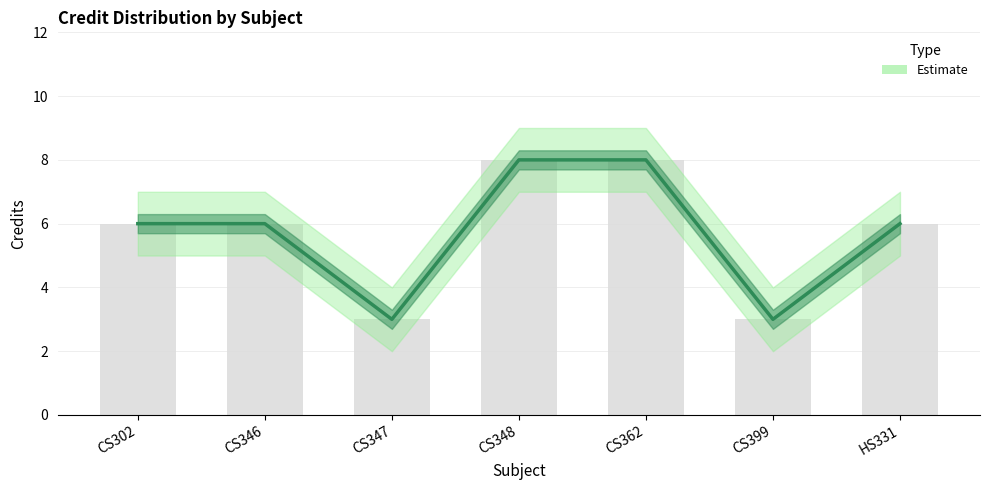

Does the chart contain any negative values?

No